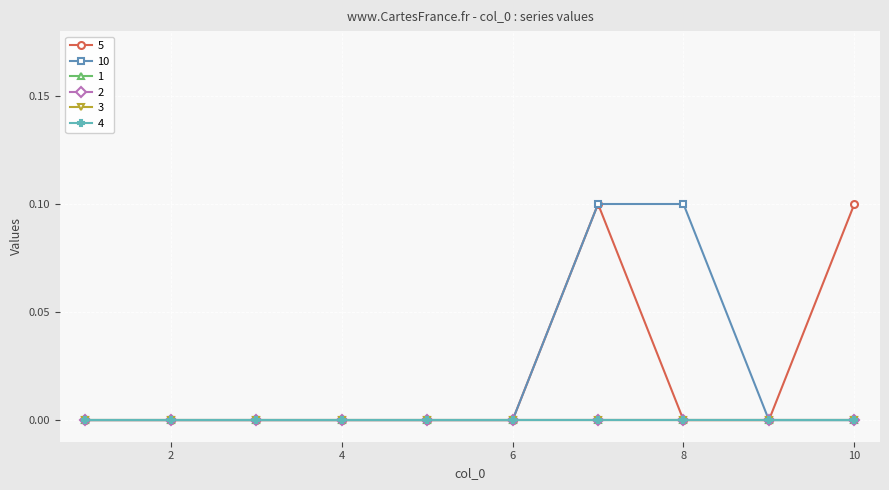

Is this an area chart (filled region under the line)?

No